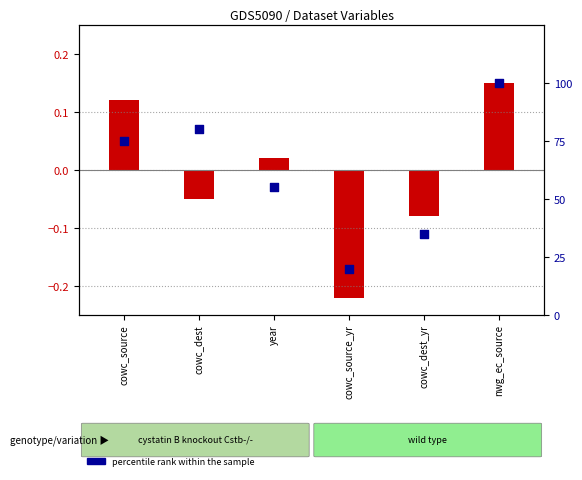

Which has a higher value, cowc_dest_yr or cowc_source_yr?

cowc_dest_yr